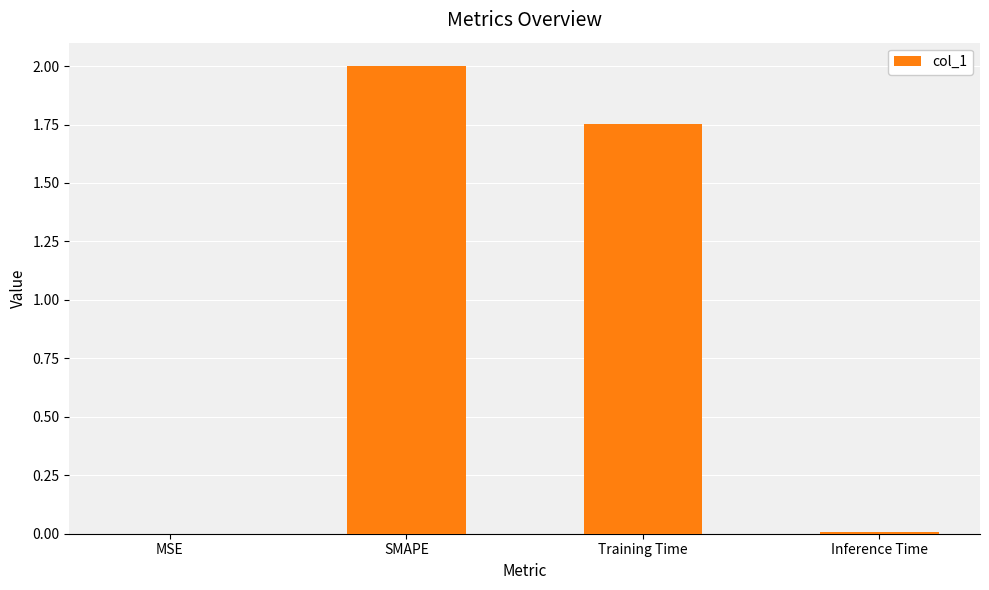

What is the sum of all values?

3.8